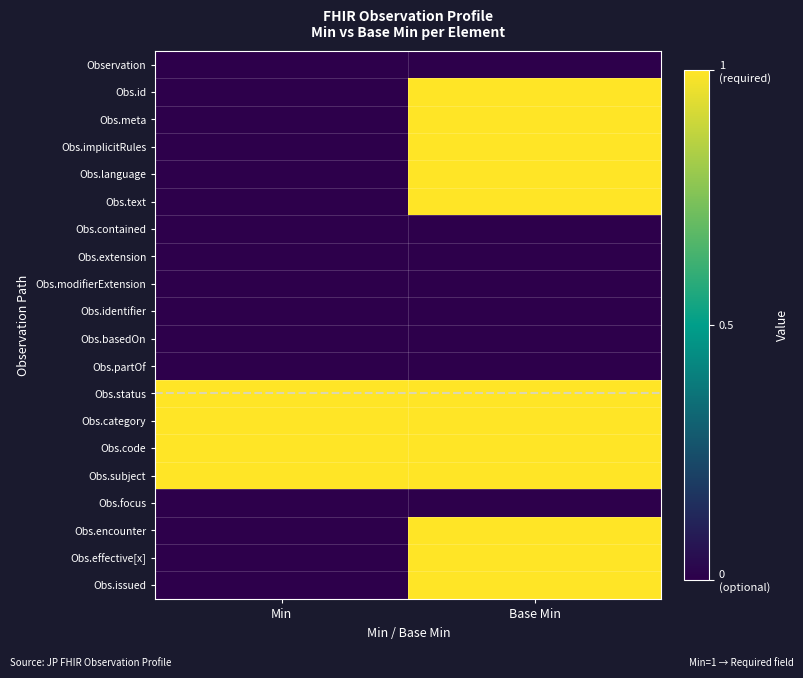

What is the difference between the highest and lowest values at Min?

1